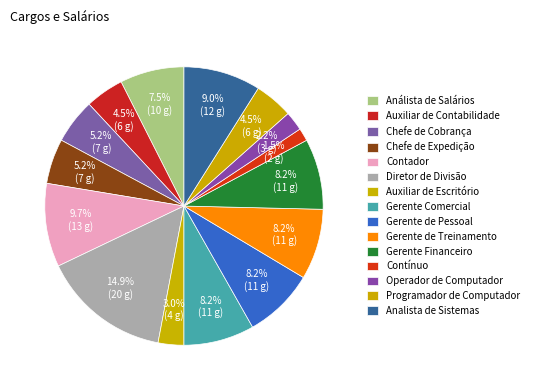

Is it true that Gerente de Pessoal is 16% of the pie?

False